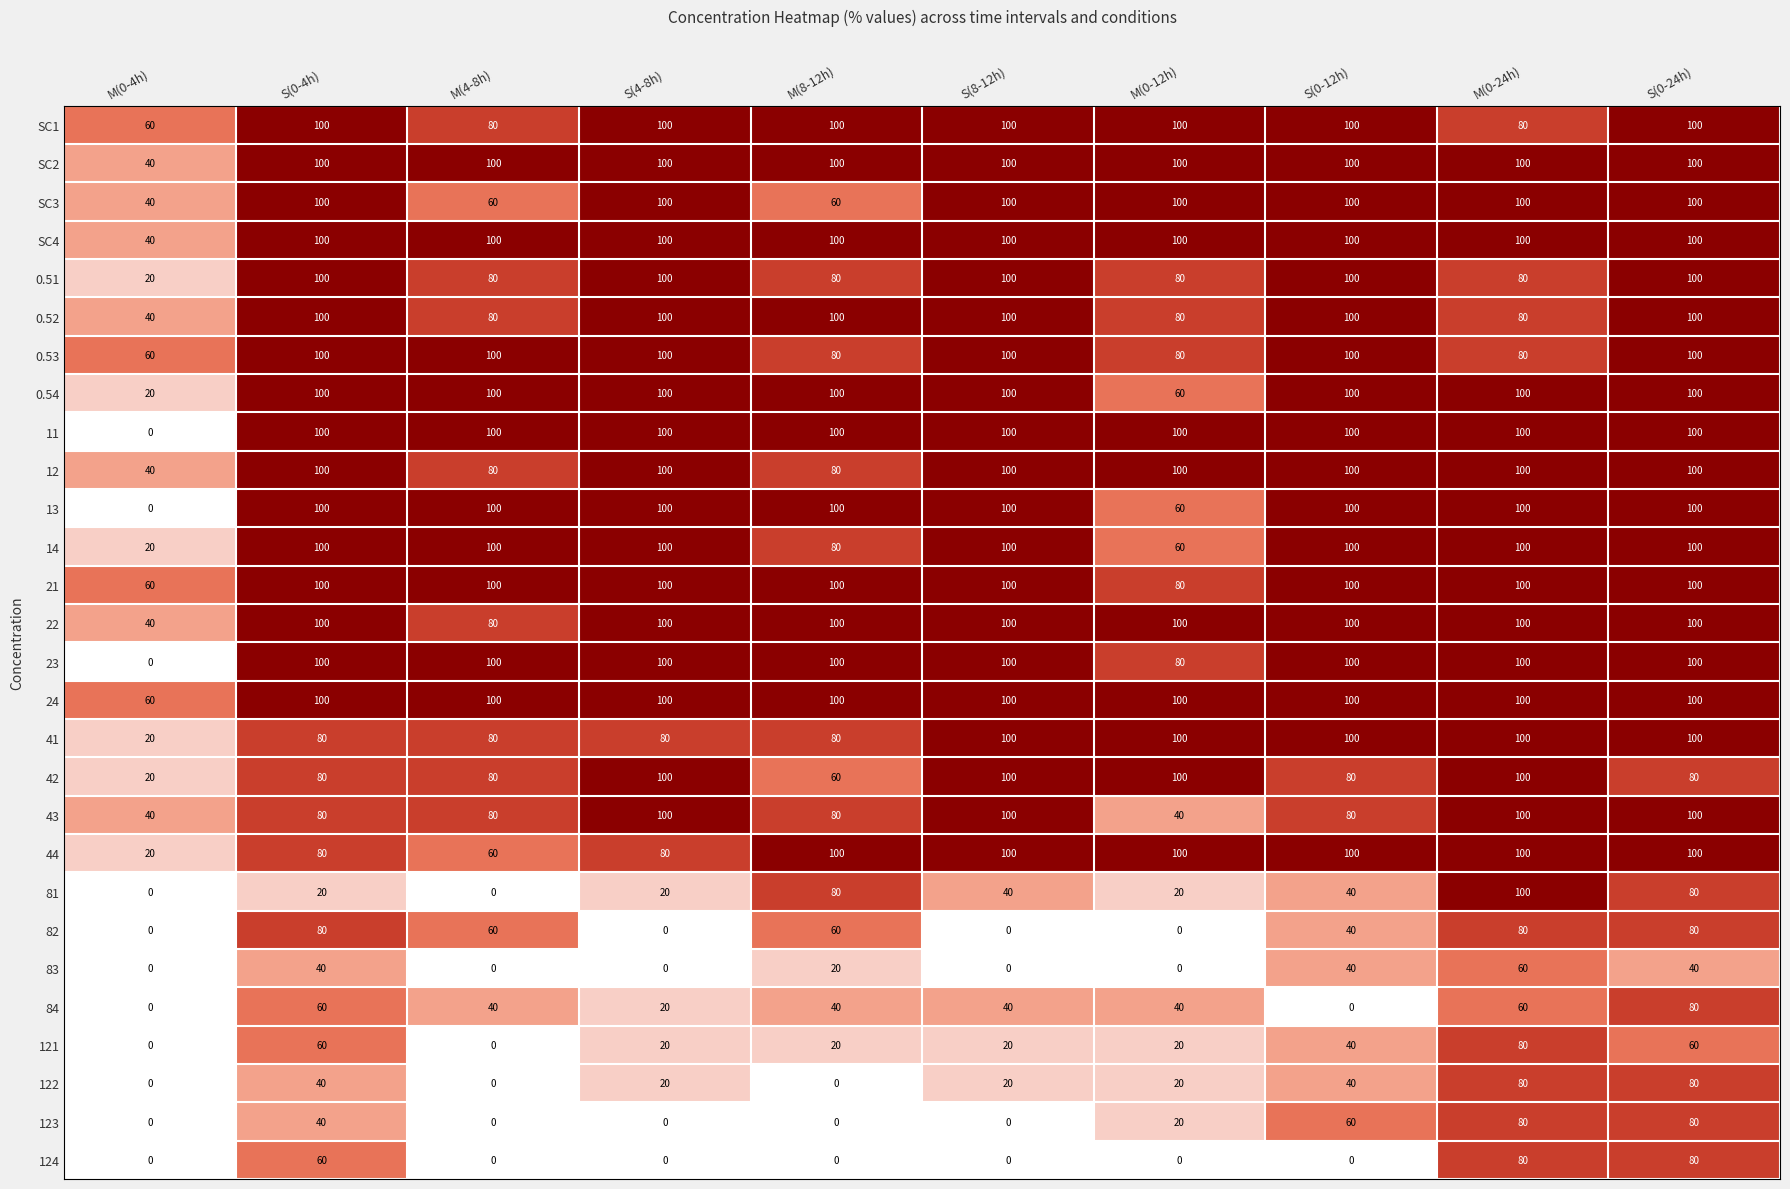

What is the highest value of the 83 series?

60